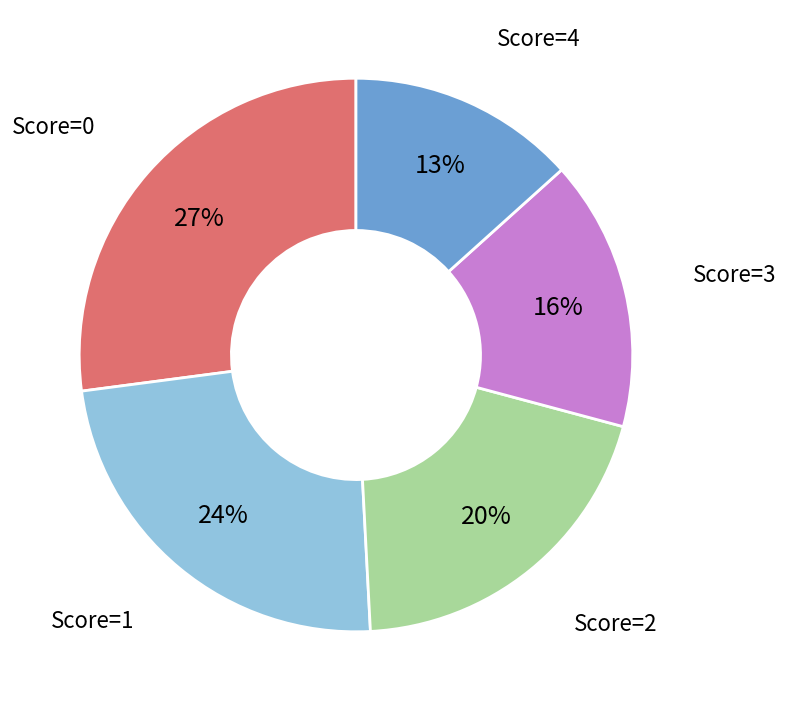

To the nearest percent, what is the average slice percentage?

20%